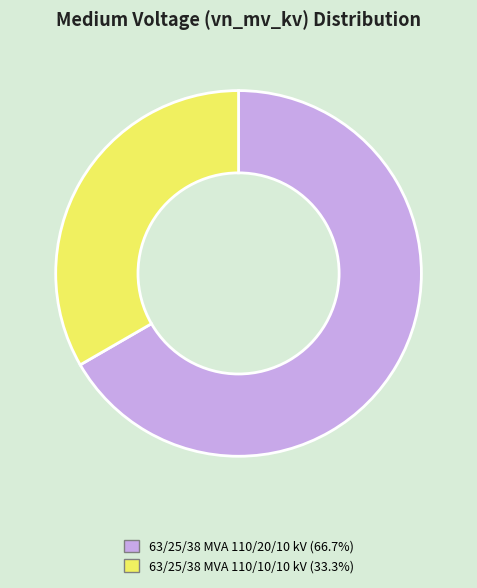

Which has a higher value, 63/25/38 MVA 110/10/10 kV or 63/25/38 MVA 110/20/10 kV?

63/25/38 MVA 110/20/10 kV